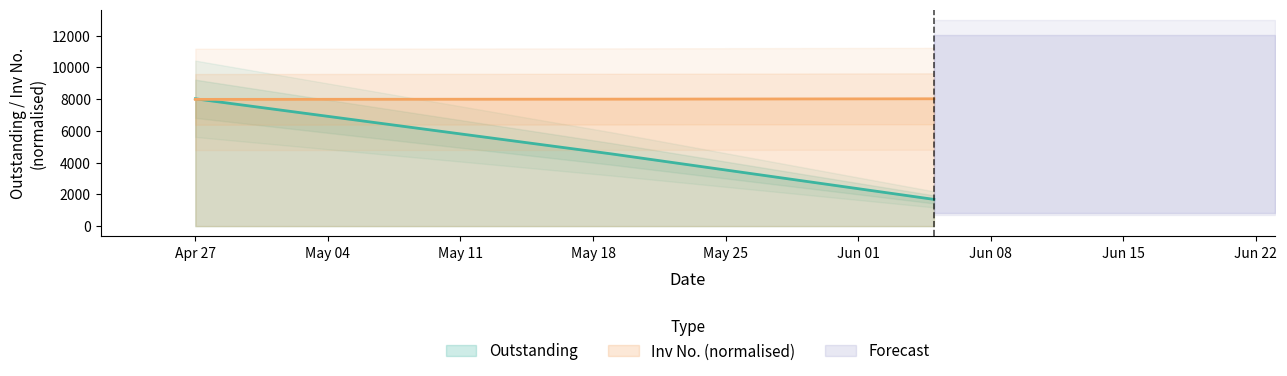

What is the greatest value displayed?

8025.0